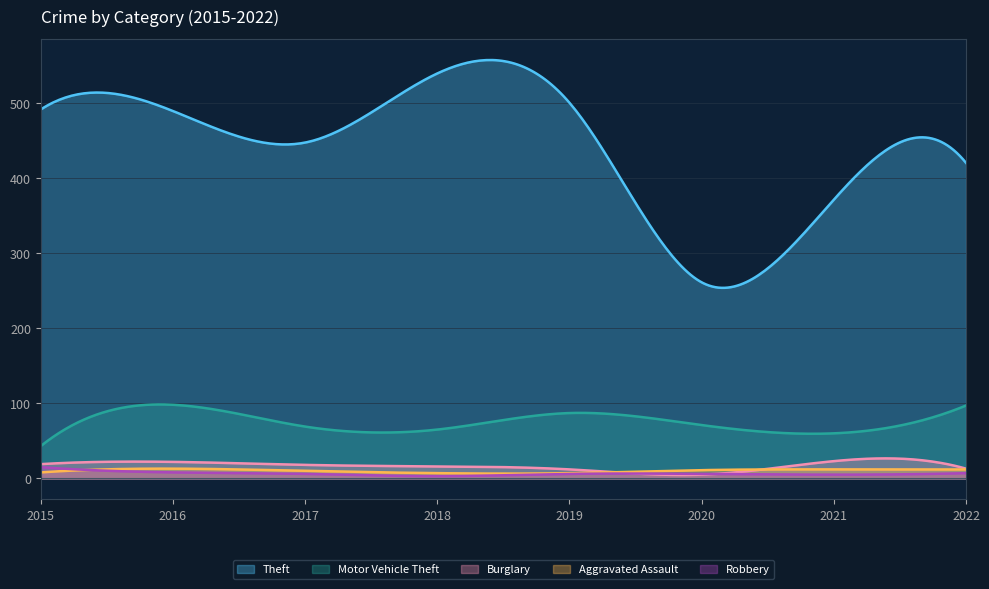

Reading right to left, what are all the values shown in this chart?

Theft: 420	371	261	500	539	447	489	491
Motor Vehicle Theft: 97	60	71	87	65	69	98	43
Burglary: 13	23	5	12	16	18	22	19
Aggravated Assault: 12	12	11	7	7	10	13	8
Robbery: 7	5	6	6	3	6	8	15